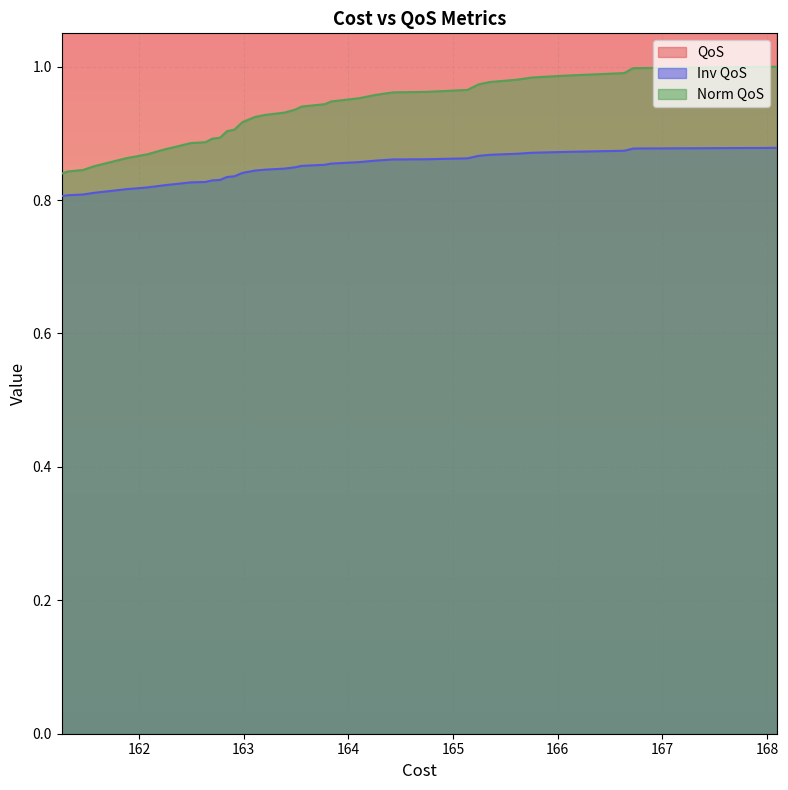

At how many categories does at least one series exceed 0?

36